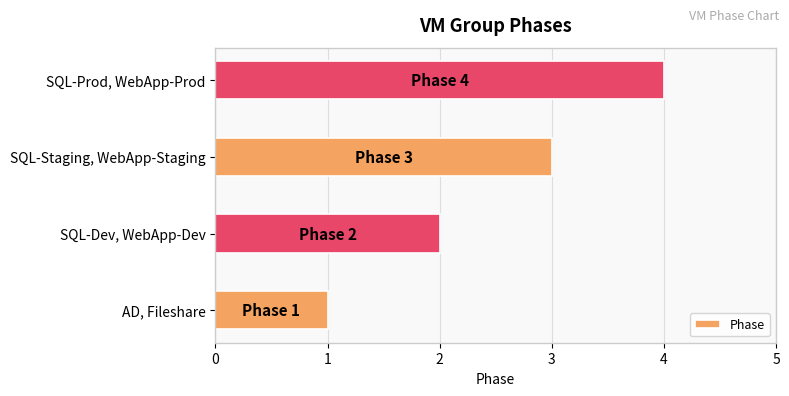

How many data points does each series have?

4